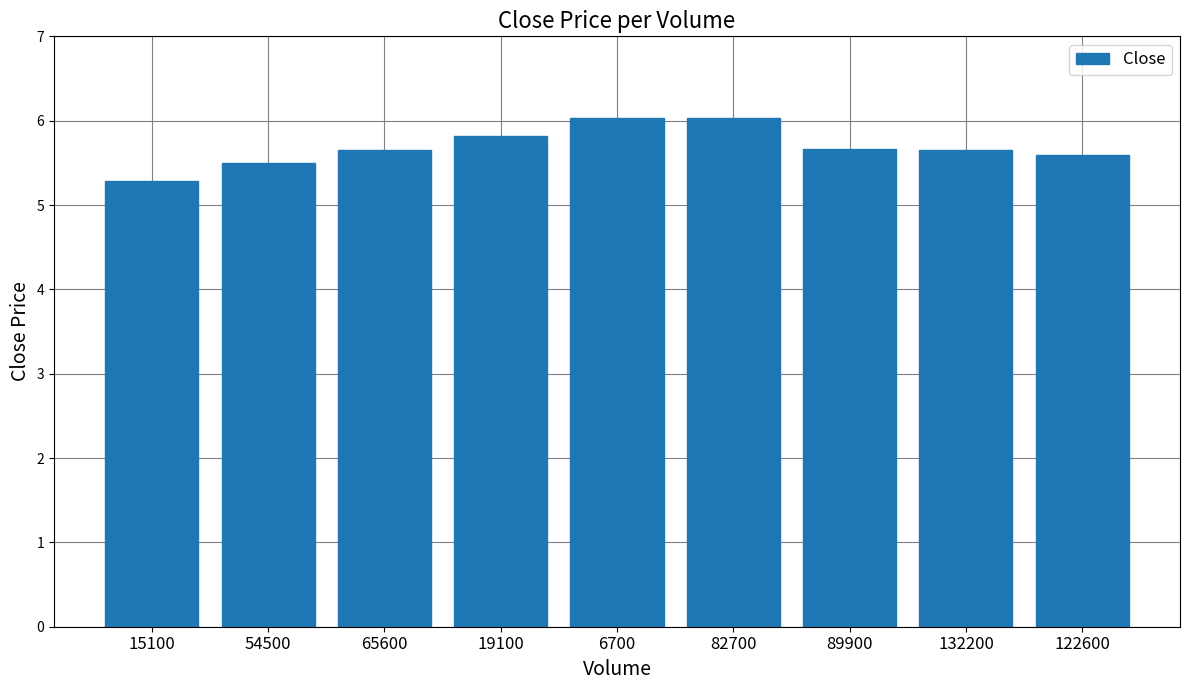

What is the difference between the values at 54500 and 15100?

0.2